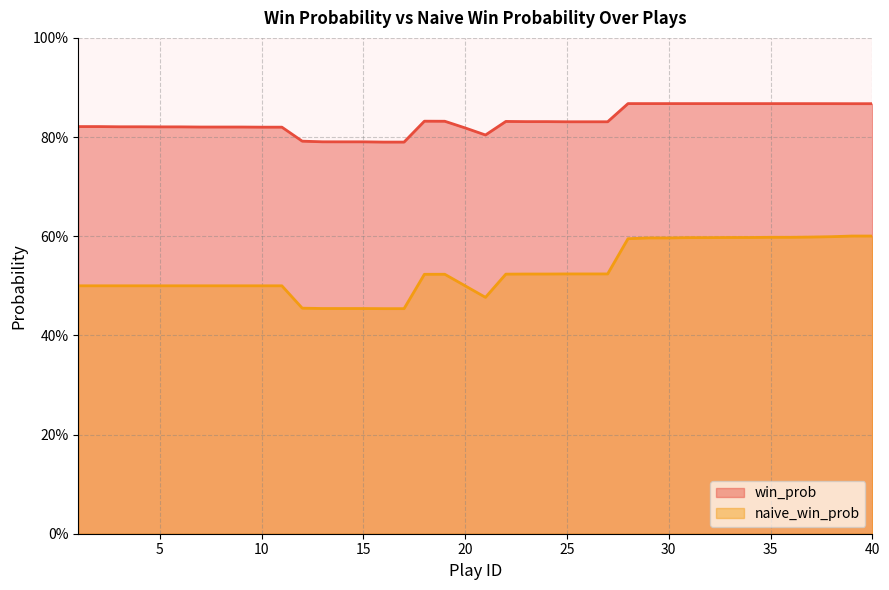

What value does the win_prob series have at 1?

0.8